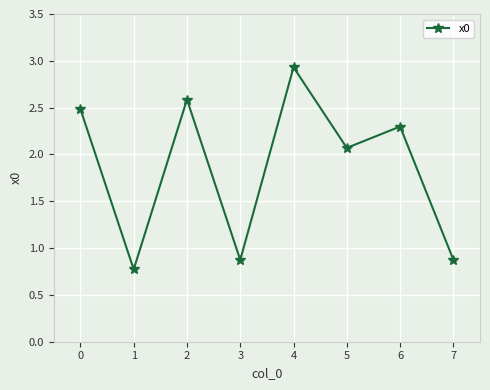

Is it true that the value at 6 is 2.3?

True